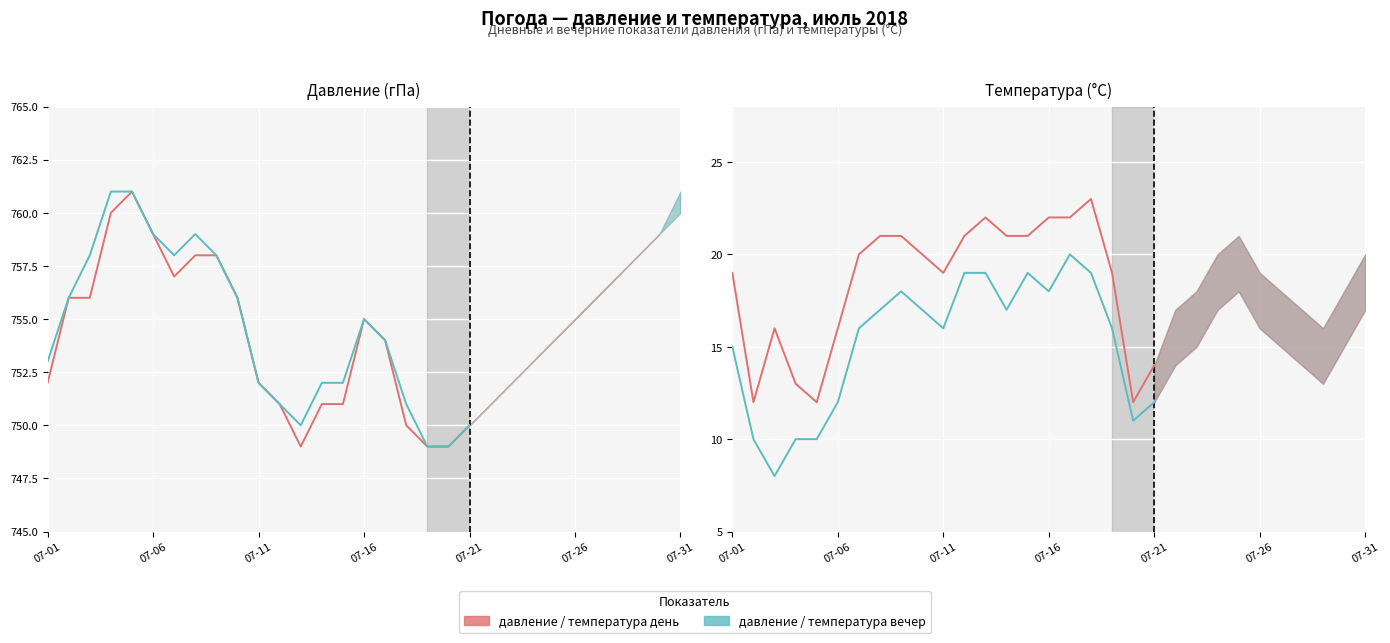

What is the sum of the давление вечер values at 07-31 and 9?

1514